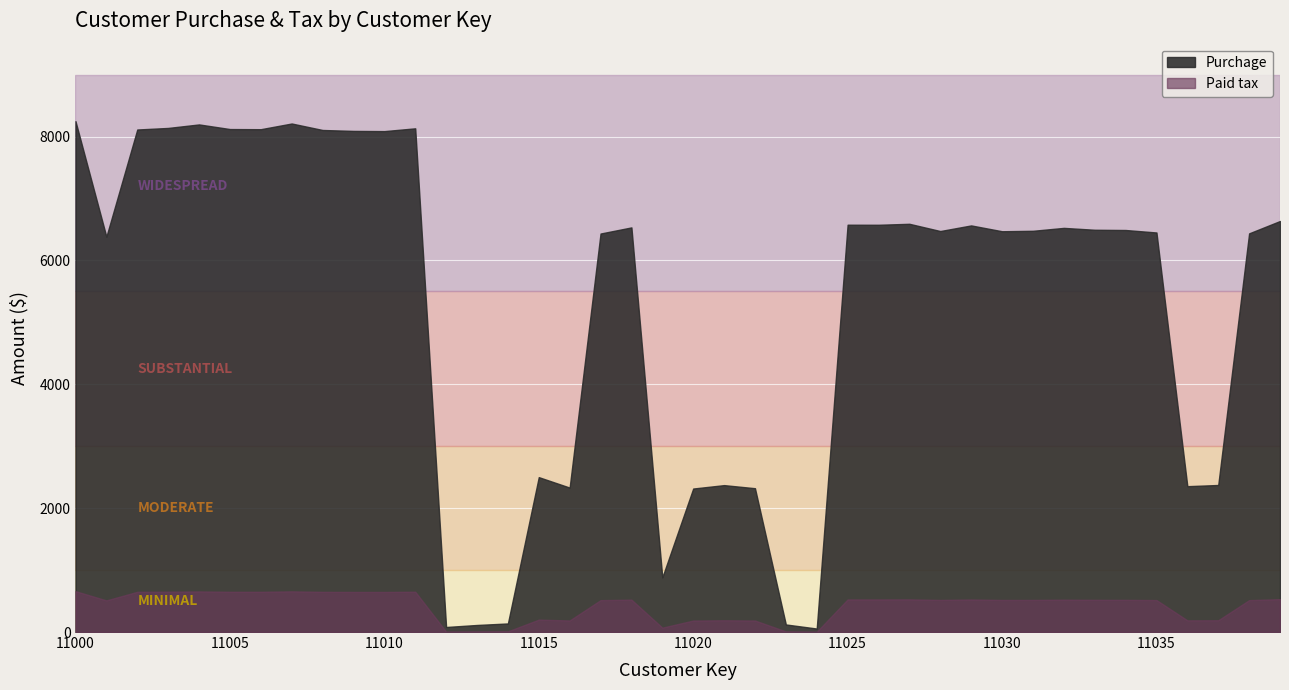

Where is the first local minimum for Purchage?

11001